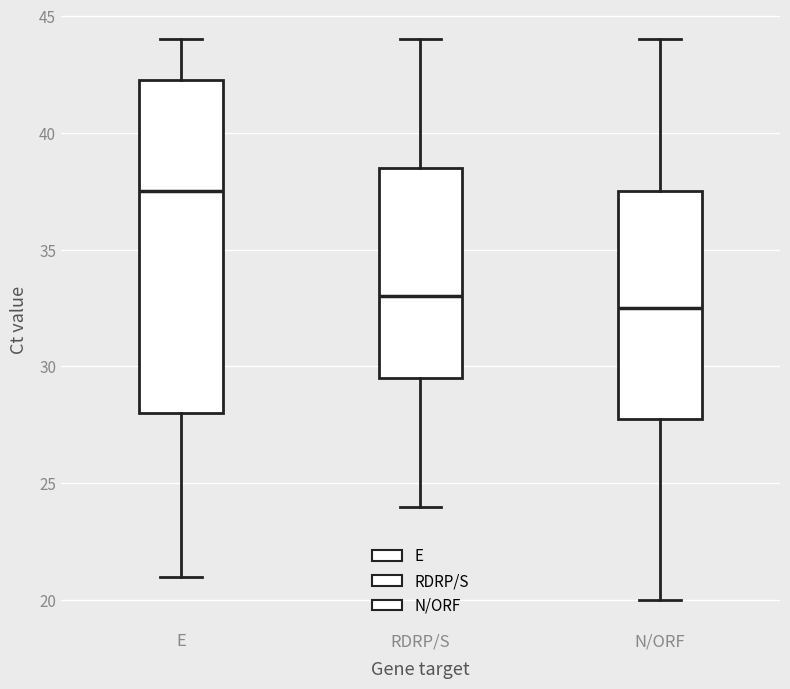

Which box is the tallest, from its lower edge to its upper edge?

E